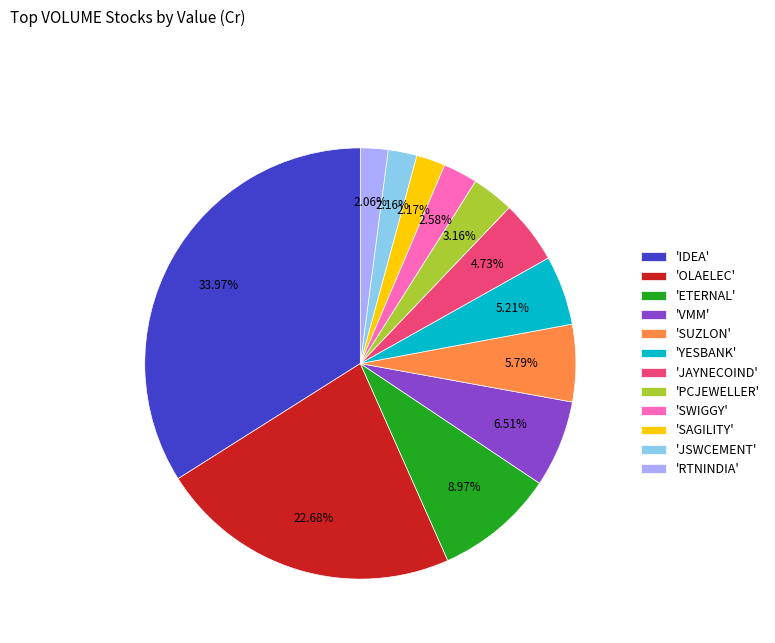

Combined, do 'JAYNECOIND' and 'VMM' account for over 50%?

No